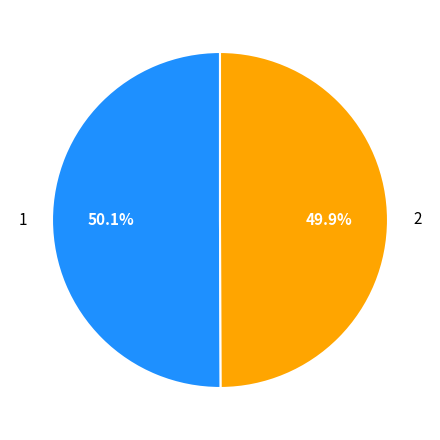

Is it true that 2 is 62% of the pie?

False